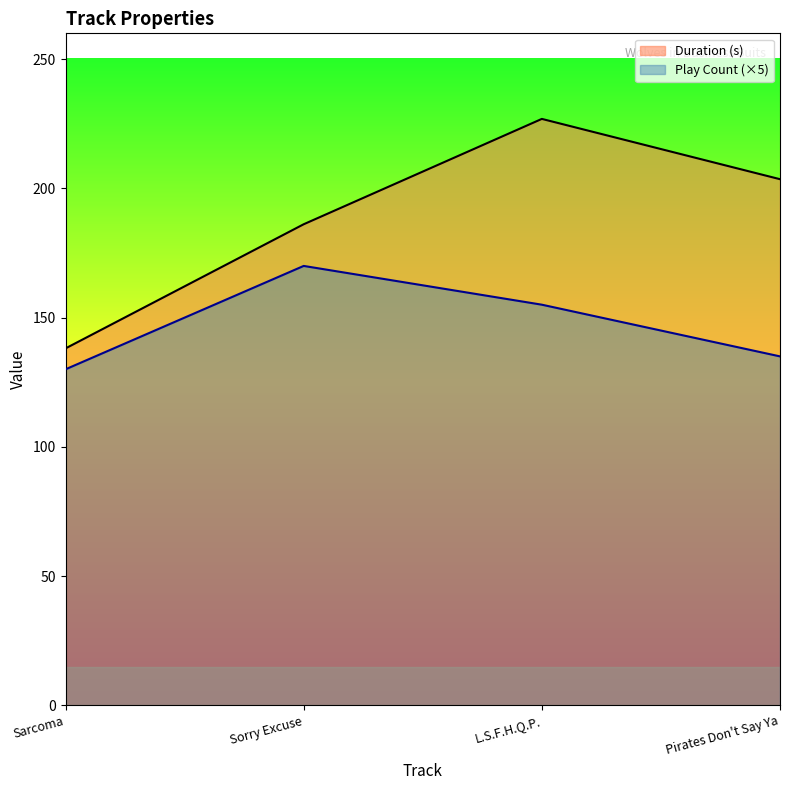

At which category does the chart reach its minimum across all series?

Sarcoma